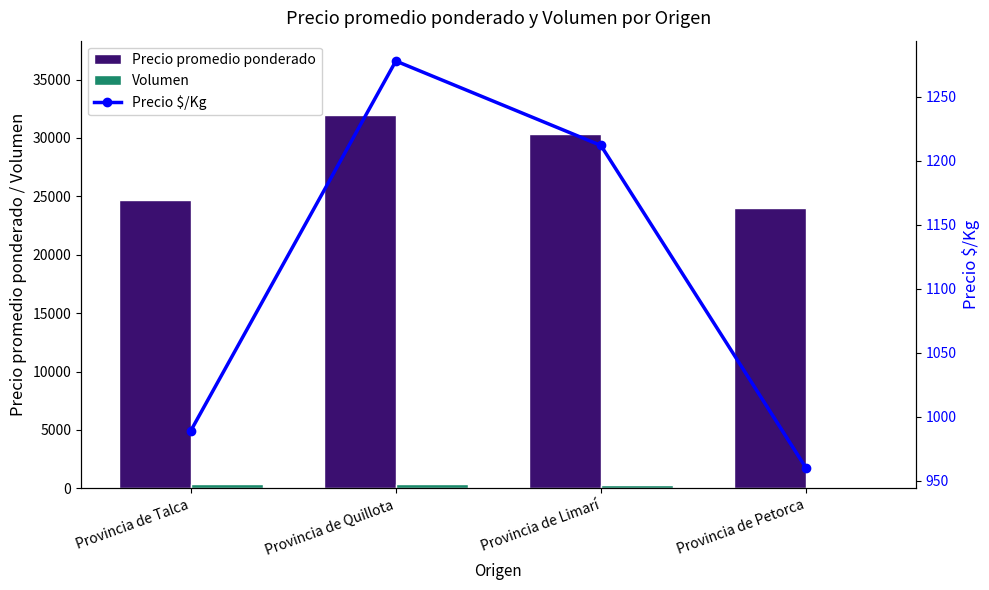

The value of Volumen at Provincia de Quillota is 391. True or false?

True